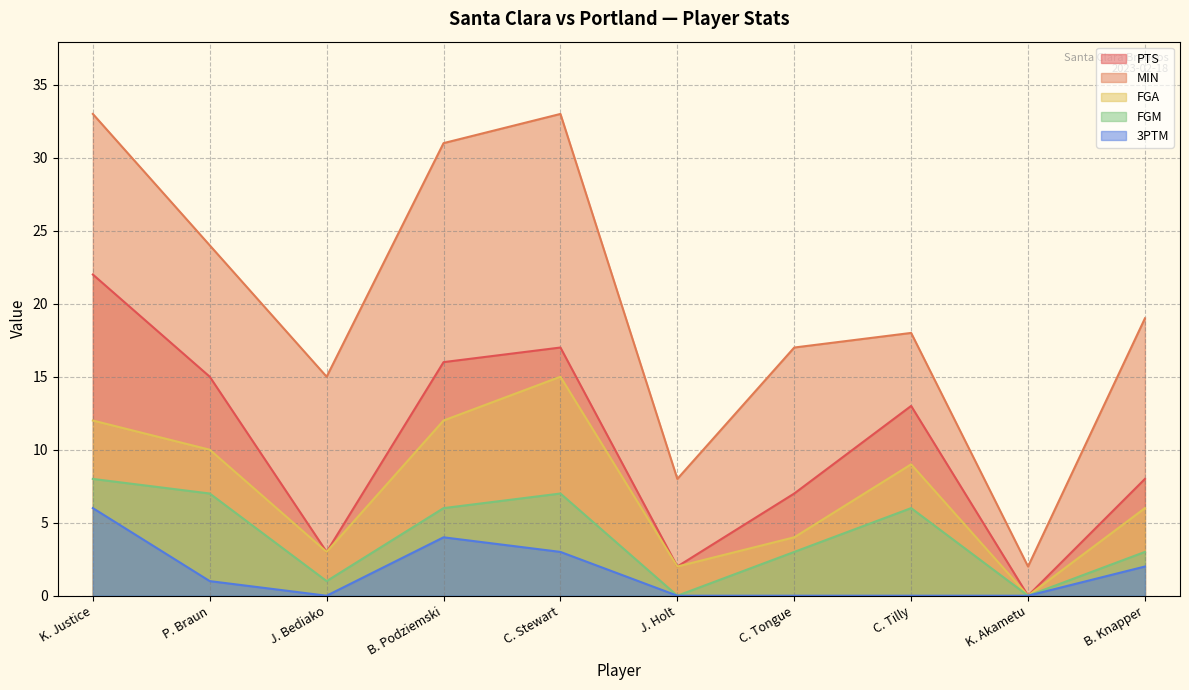

Which has a higher value, K. Justice or J. Holt?

K. Justice